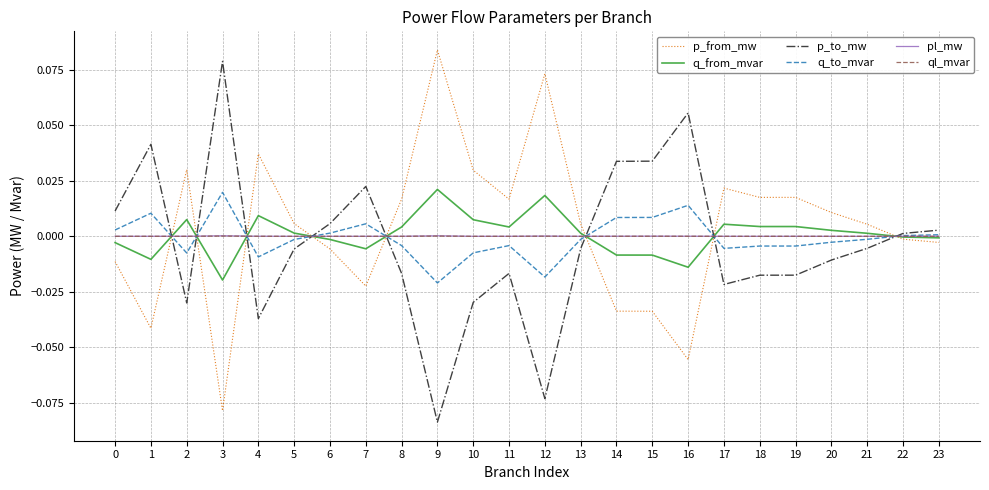

At which category does q_from_mvar reach its first local valley?

1